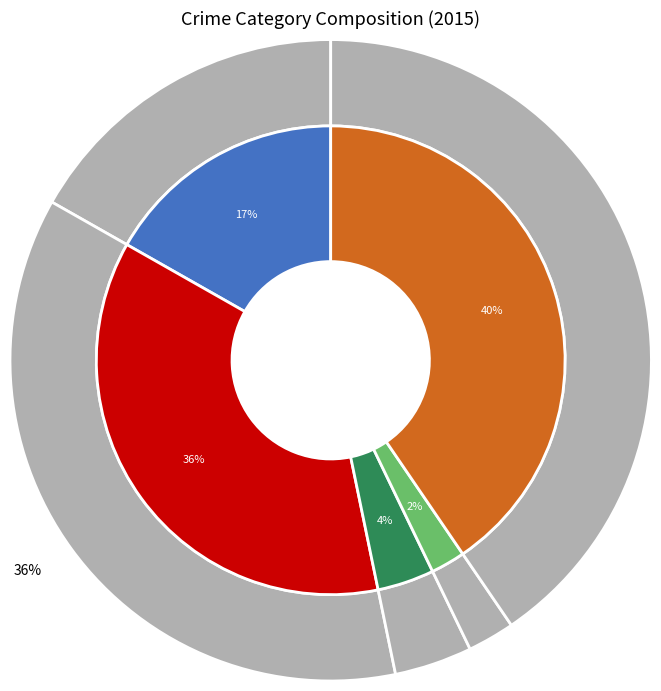

Is there any slice that represents more than half of the pie?

No